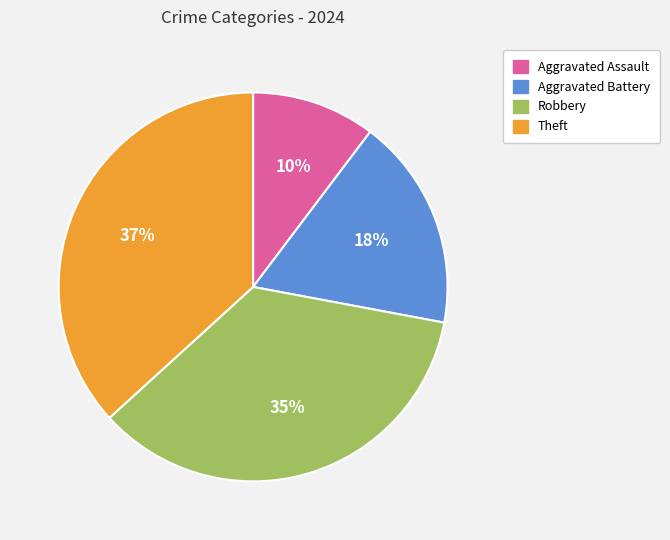

How many segments does this pie chart have?

4